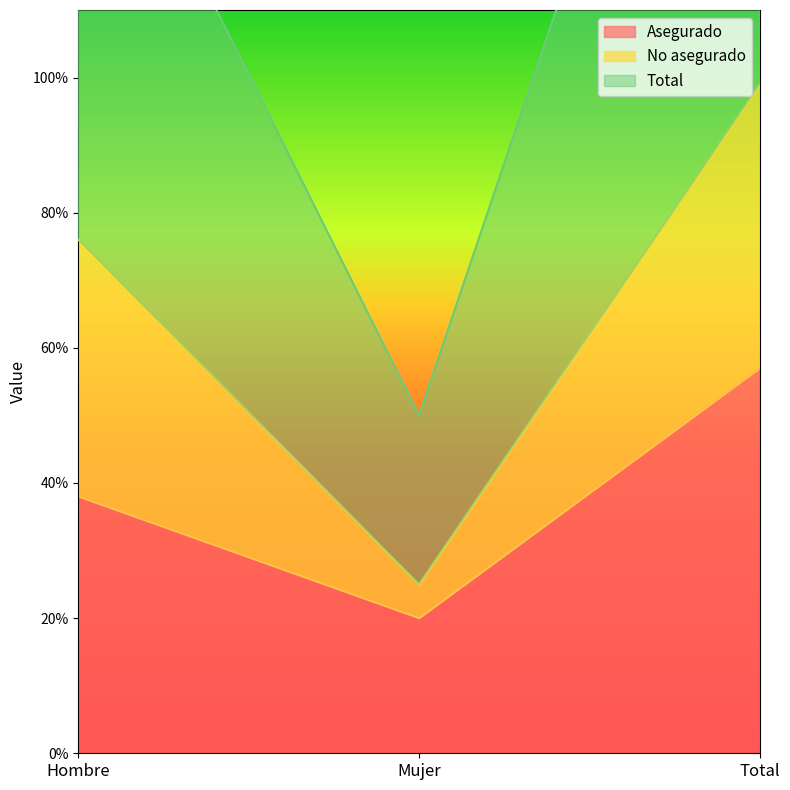

What is the difference between the second highest and minimum values in the Total series?

1.0